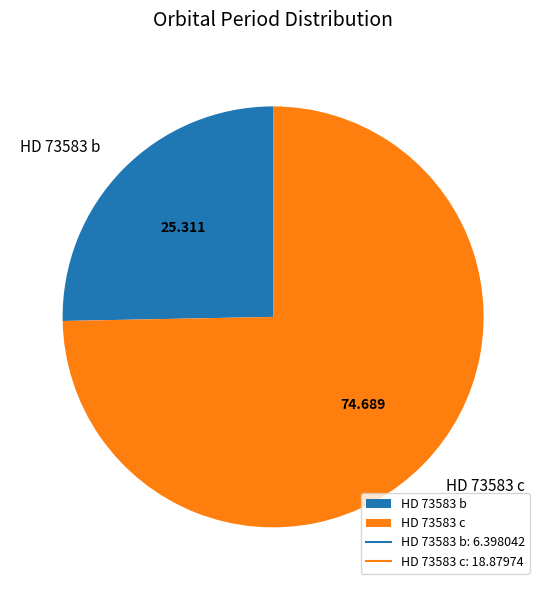

How many segments does this pie chart have?

2